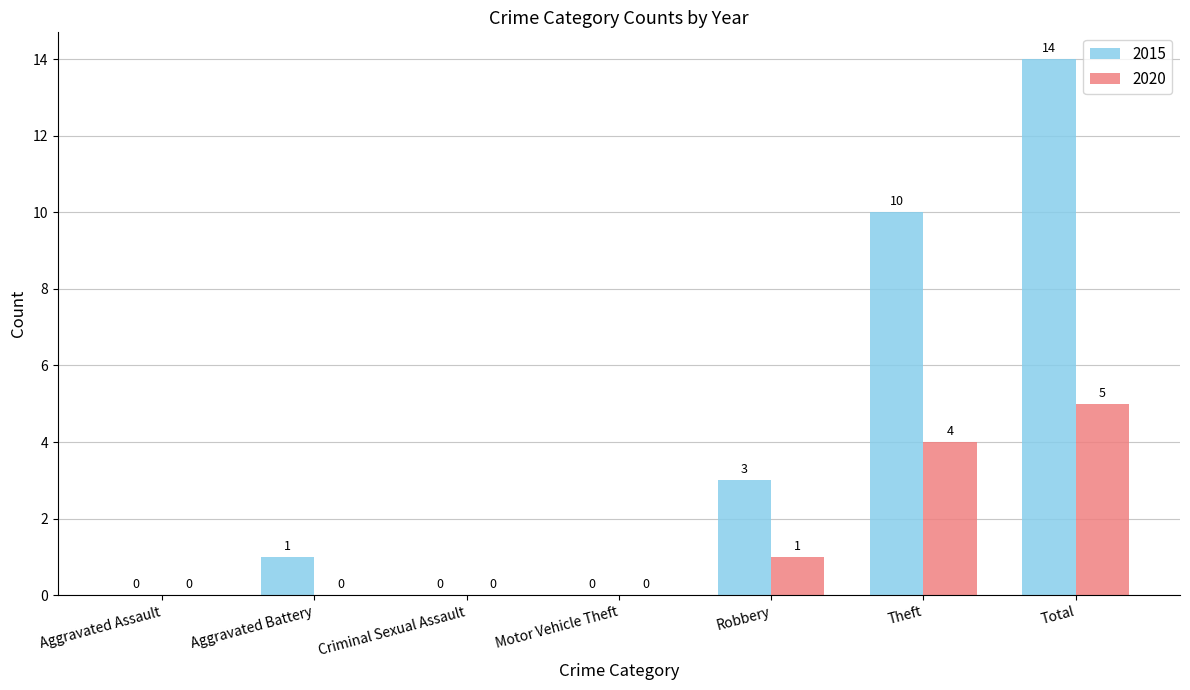

Between Aggravated Battery and Theft, which series saw the biggest shift?

2015